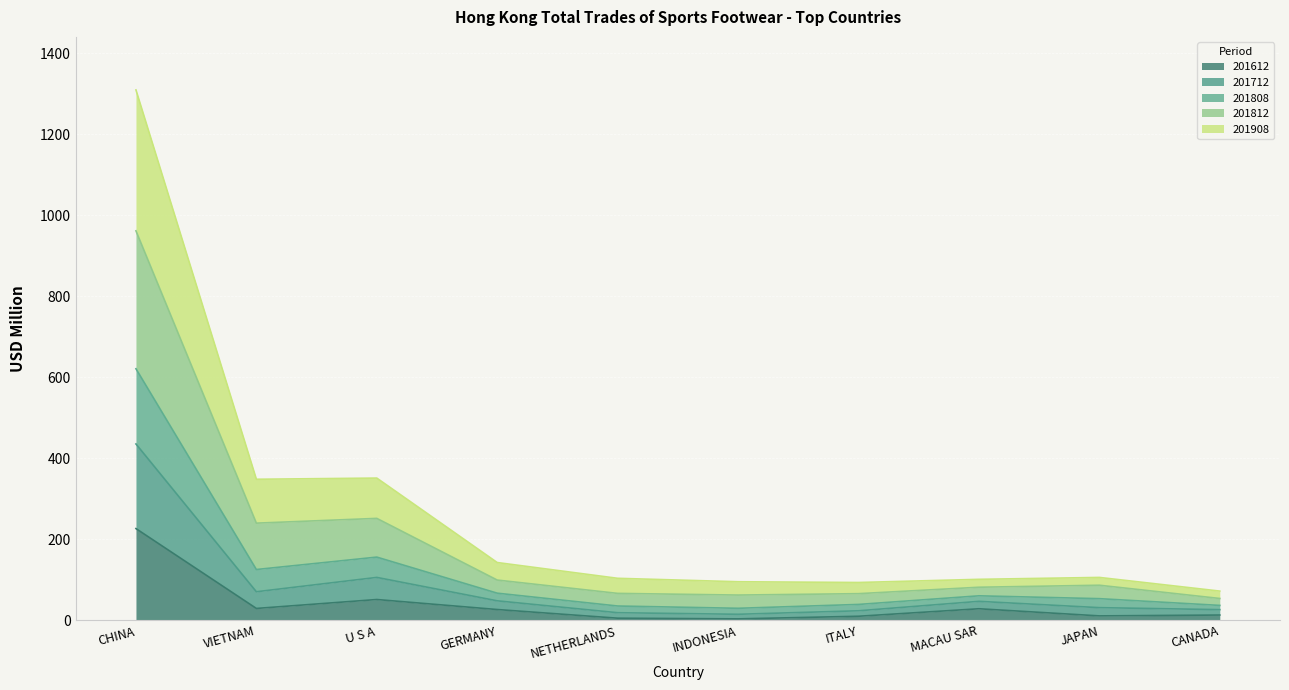

How many series are shown in this chart?

5